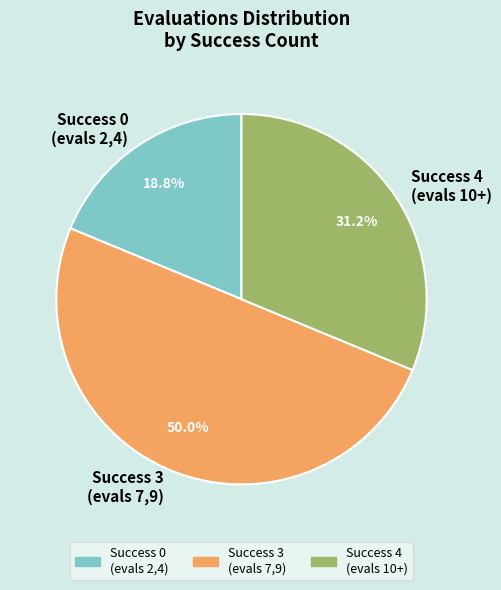

Does Success 4 (evals 10+) represent more than half of the total?

No